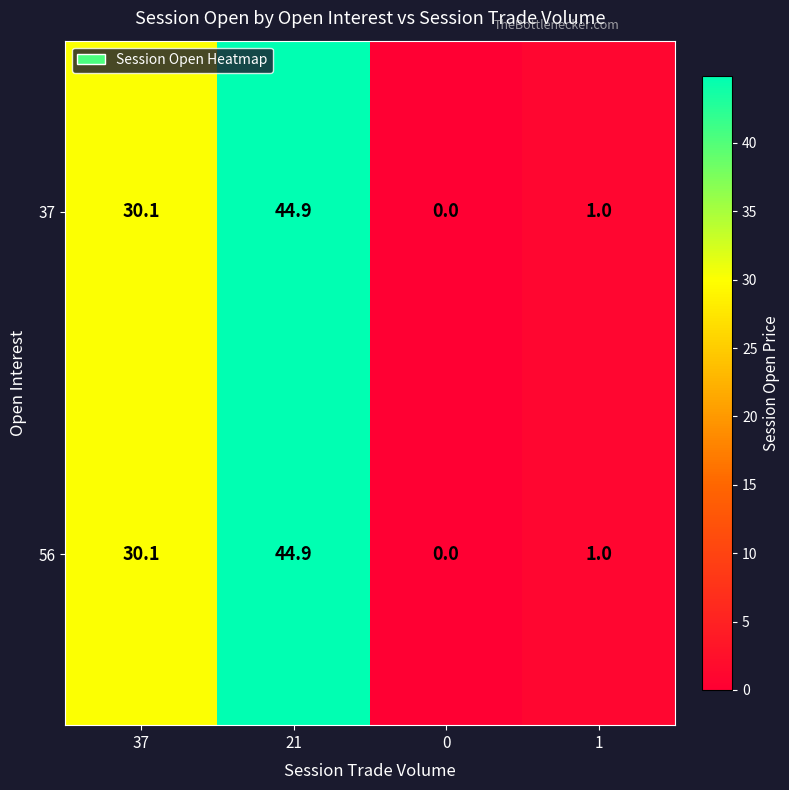

Is the value of 37 at 0 greater than the value of 56 at 21?

No